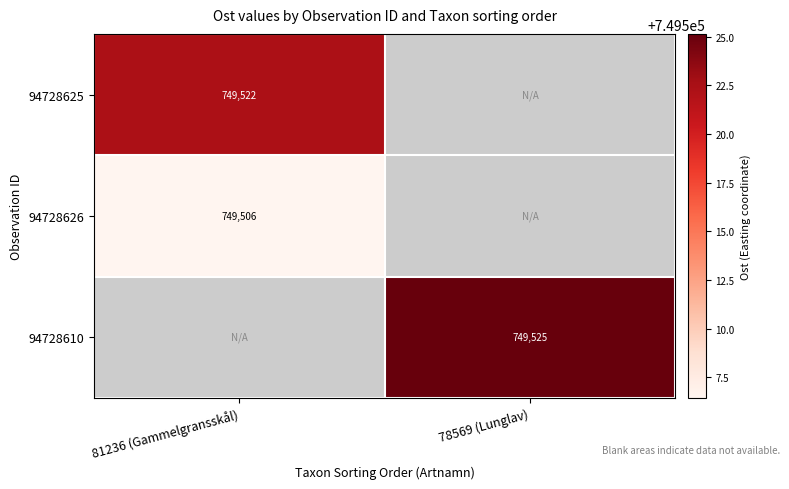

The value of 94728626 at 81236 (Gammelgransskål) is 204829. True or false?

False